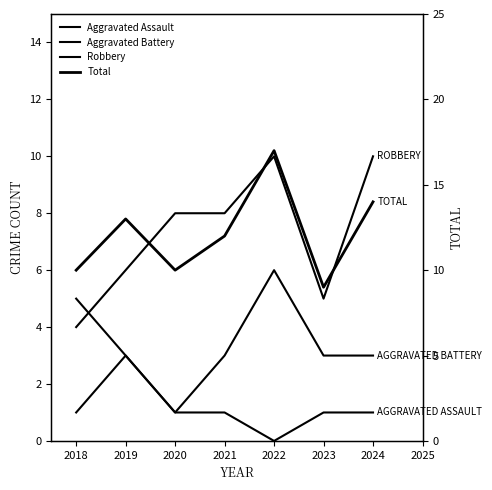

True or false: Aggravated Assault has a value of 5 at 2019.

False